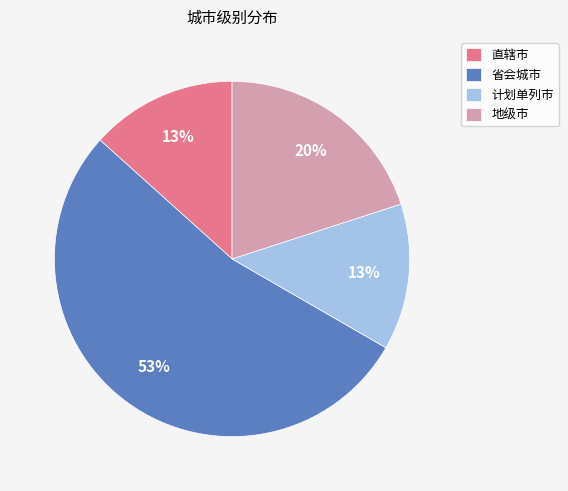

Which category has the biggest portion of the pie?

省会城市